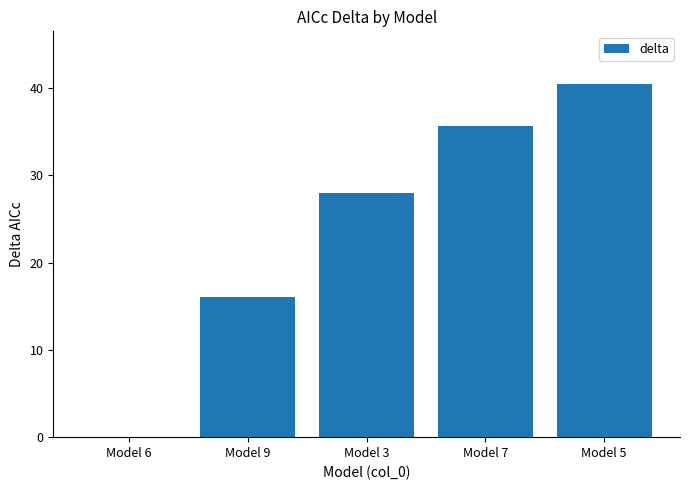

Between Model 6 and Model 5, which is larger?

Model 5